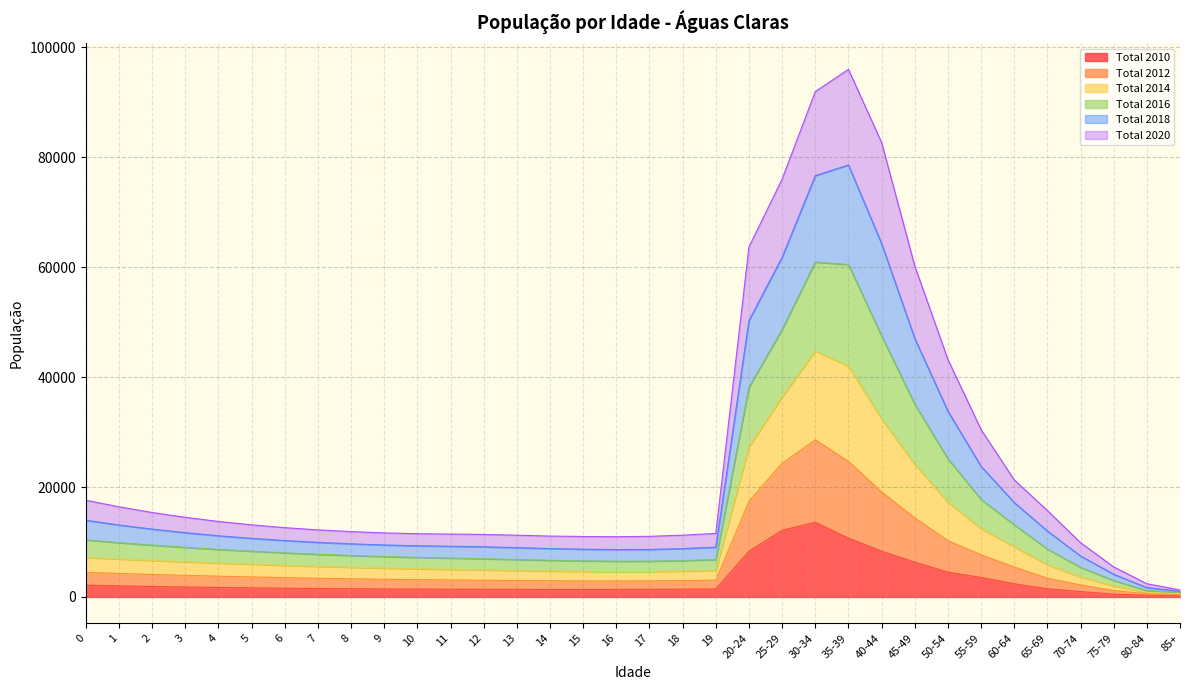

How many interior local valleys does the Total 2012 series have?

1